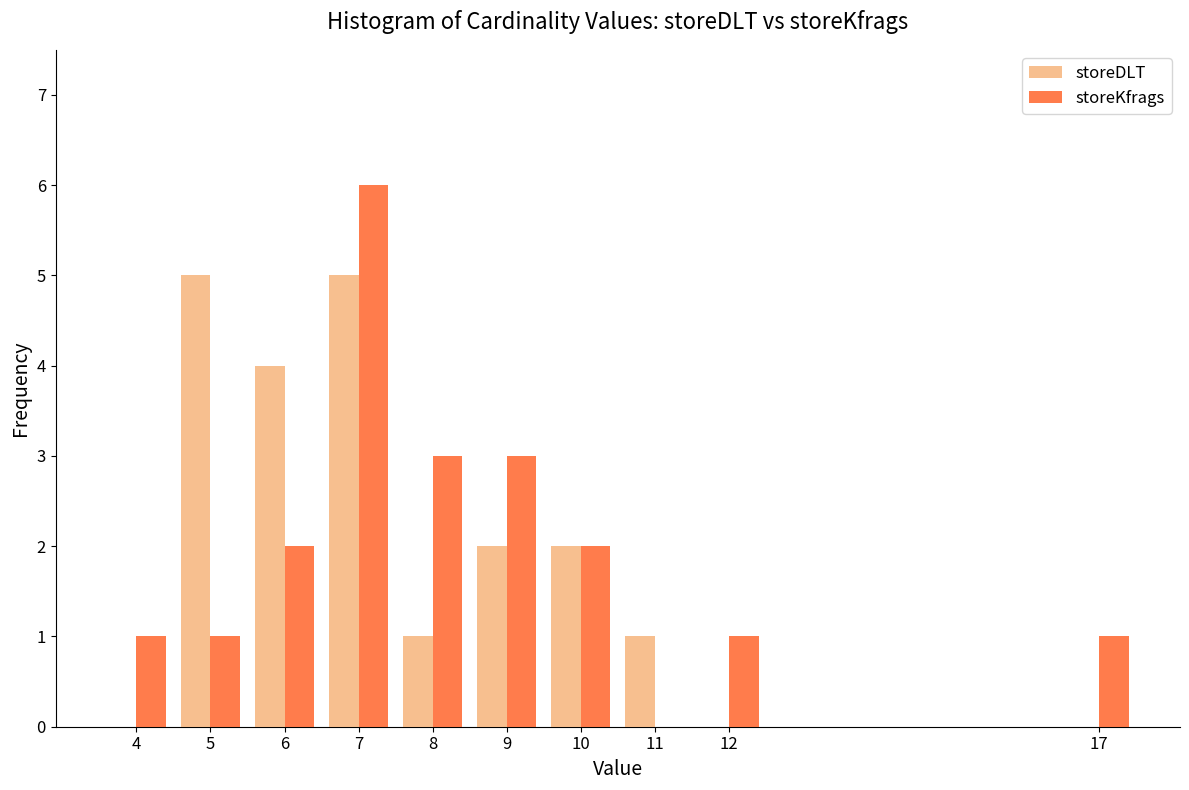

Is the value of storeKfrags at 10 greater than the value of storeDLT at 11?

Yes